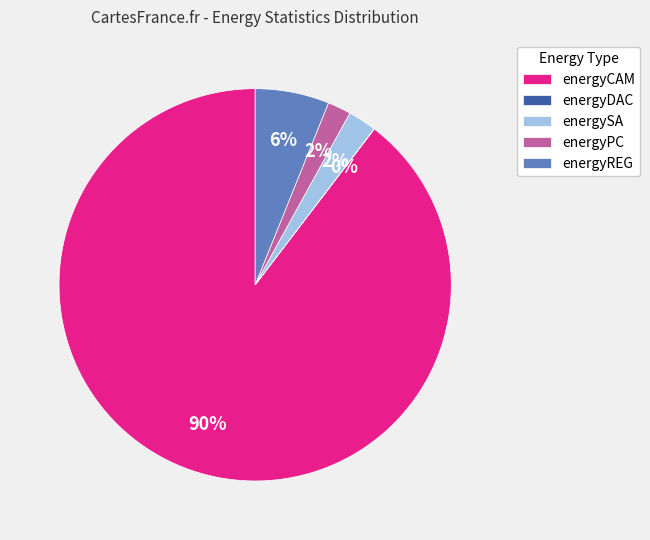

To the nearest percent, what percentage of the pie is energyPC?

2%